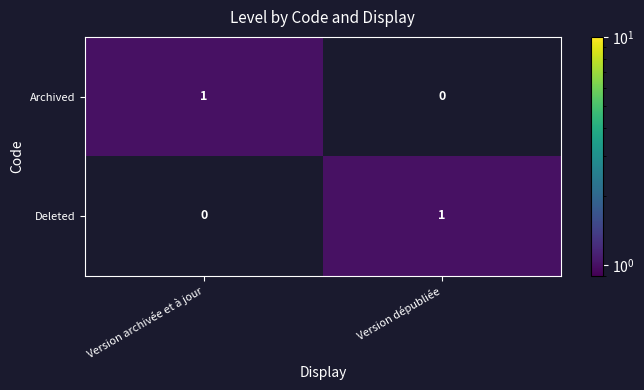

How many series are shown in this chart?

2